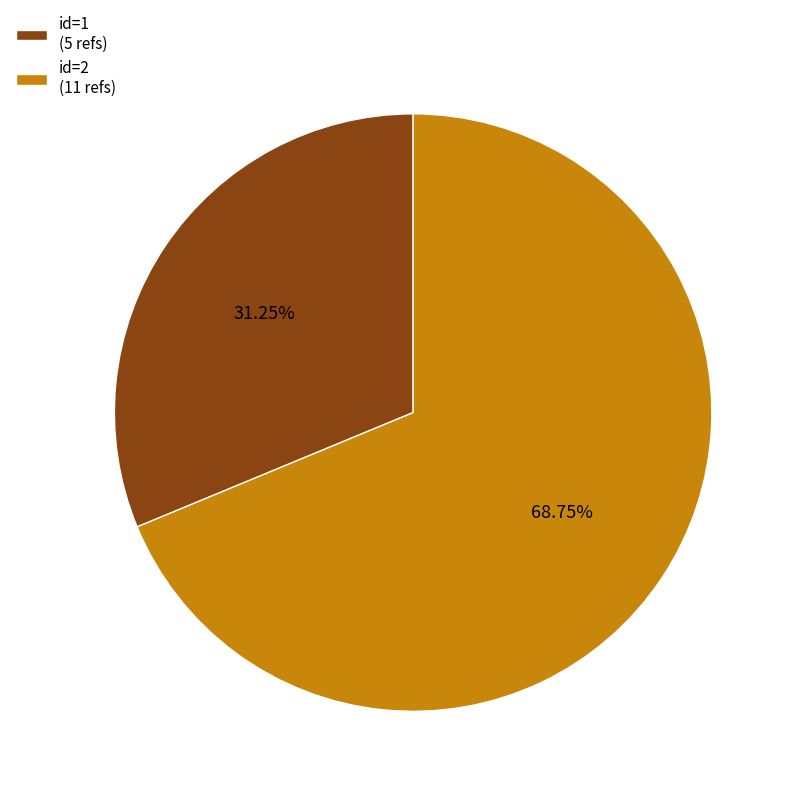

Which has a higher value, id=1 (5 refs) or id=2 (11 refs)?

id=2 (11 refs)